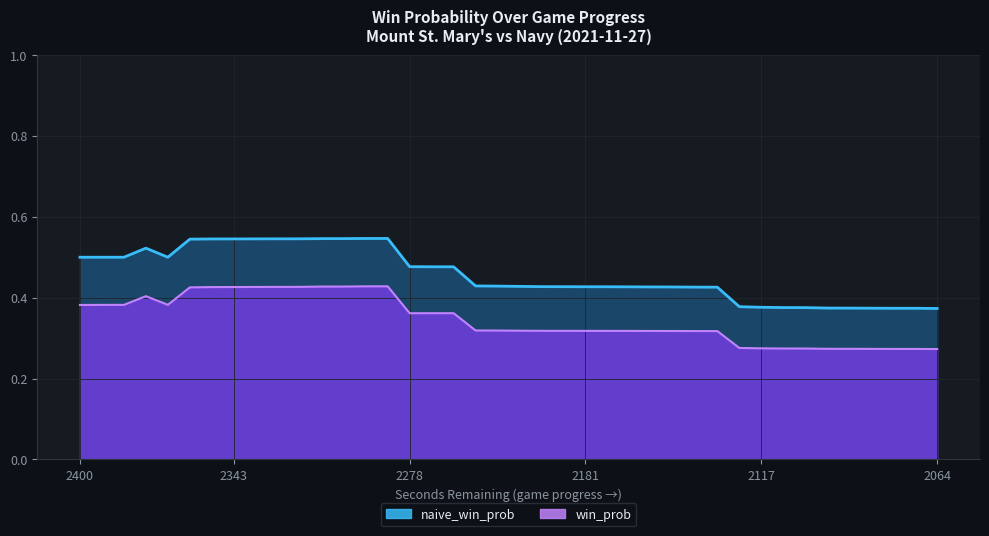

True or false: win_prob_line and naive_win_prob_line cross at least once.

False